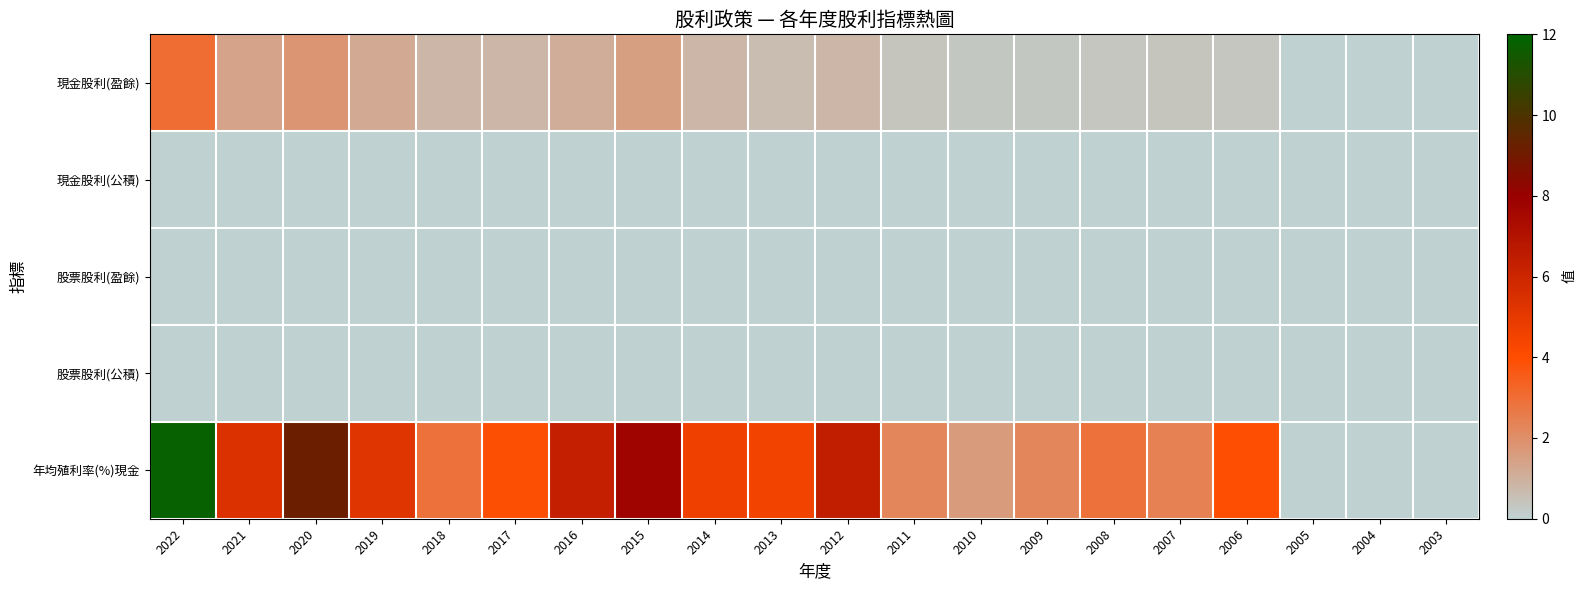

Between 2006 and 2018, which is larger?

2018